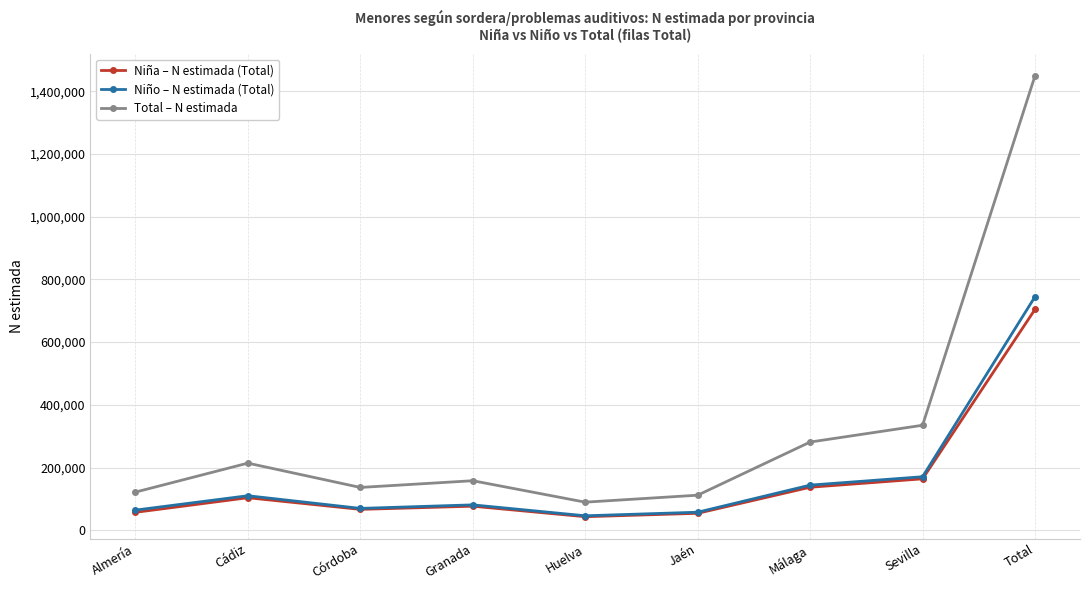

What is the label of the 7th point from the left?

Málaga